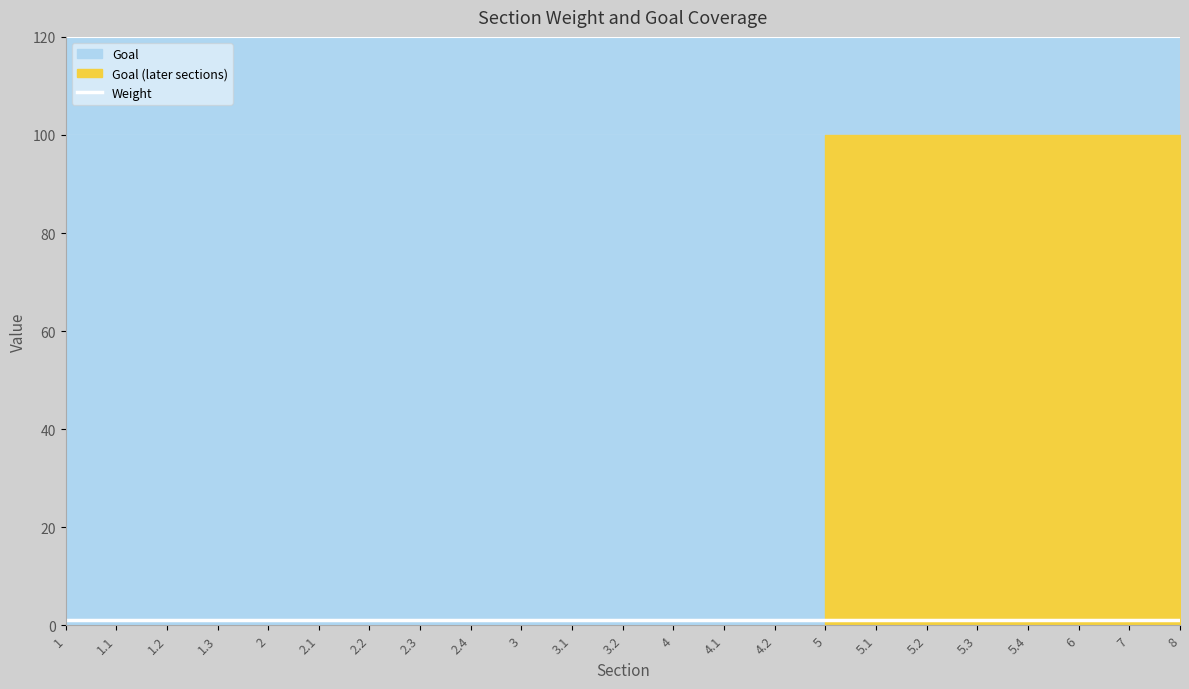

Which series has the largest total across all categories?

Goal